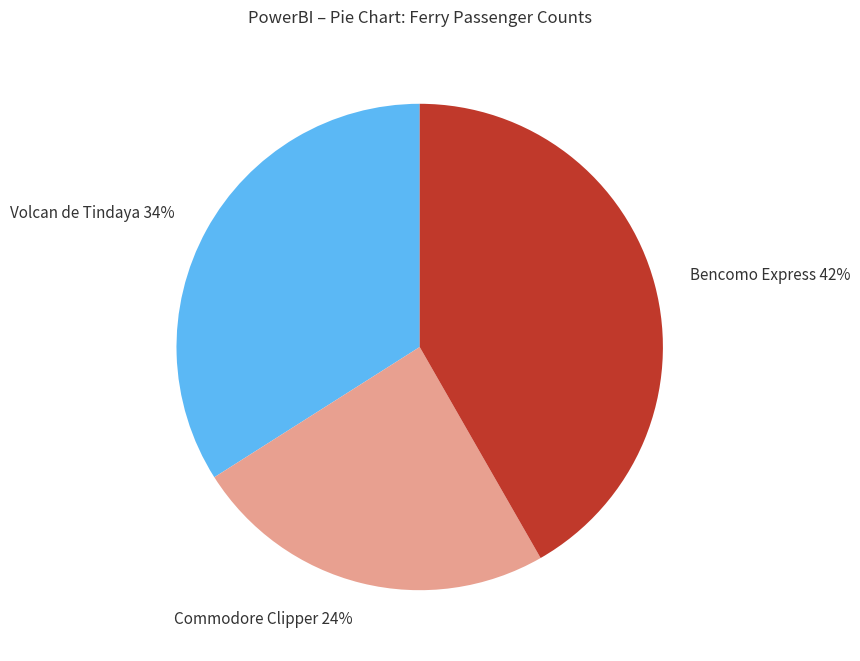

How many slices are in this pie chart?

3